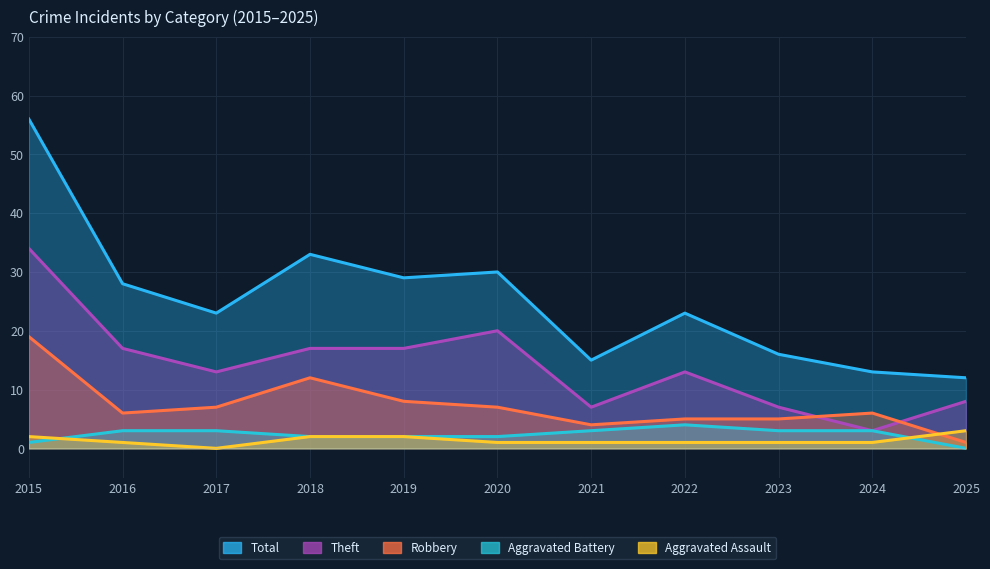

How many interior local peaks does the Aggravated Battery series have?

1